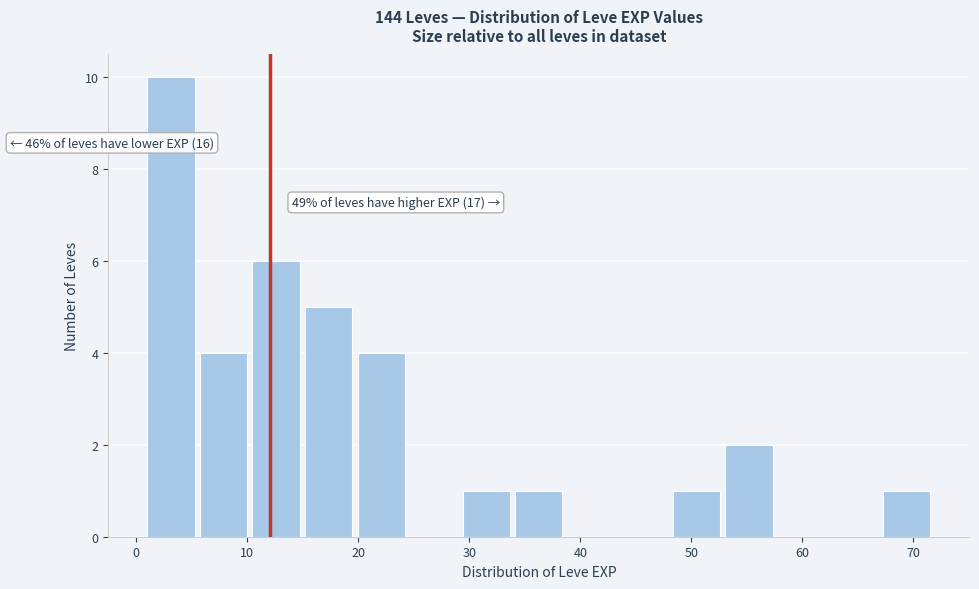

Which range on the x-axis has the tallest bar?

1 to 6